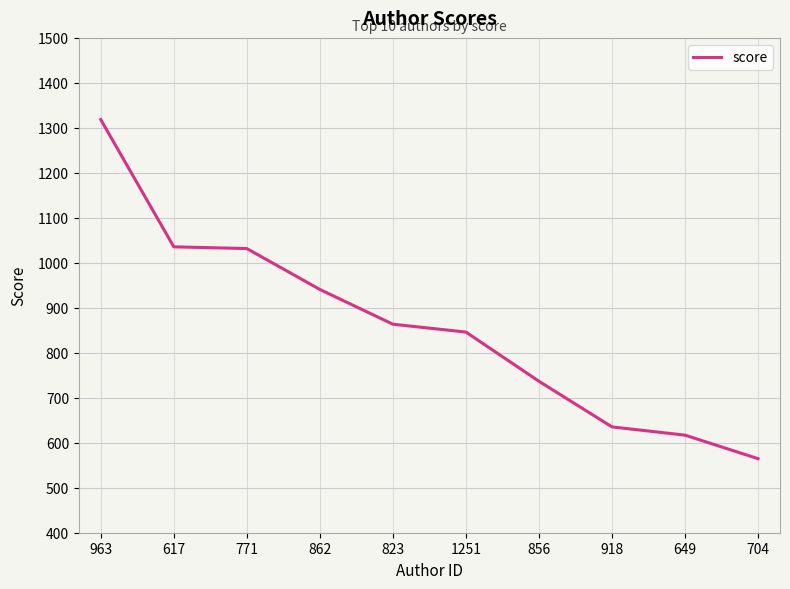

What is the change in value from 963 to 617?

-282.9